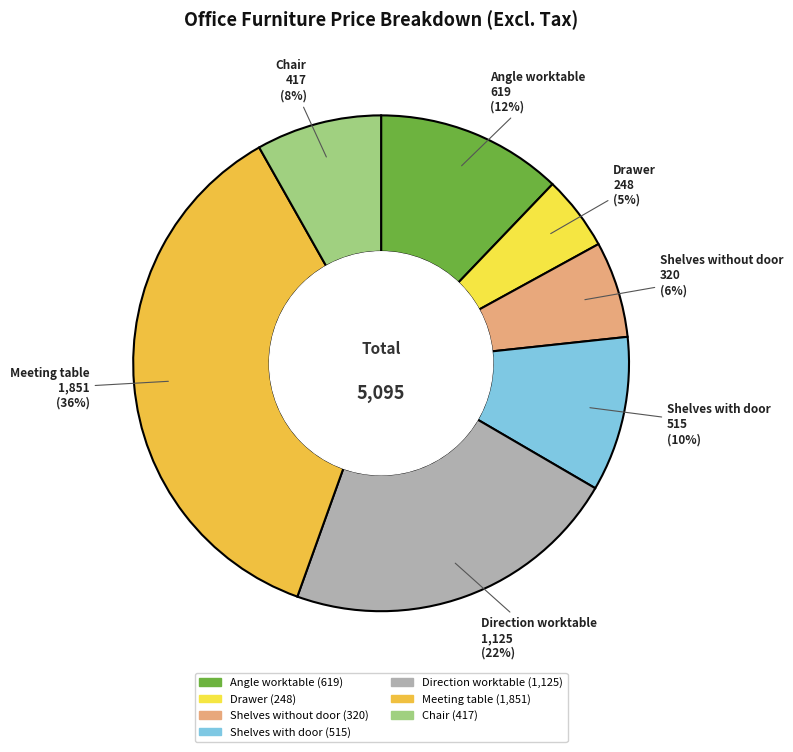

Is Drawer the majority of the pie?

No